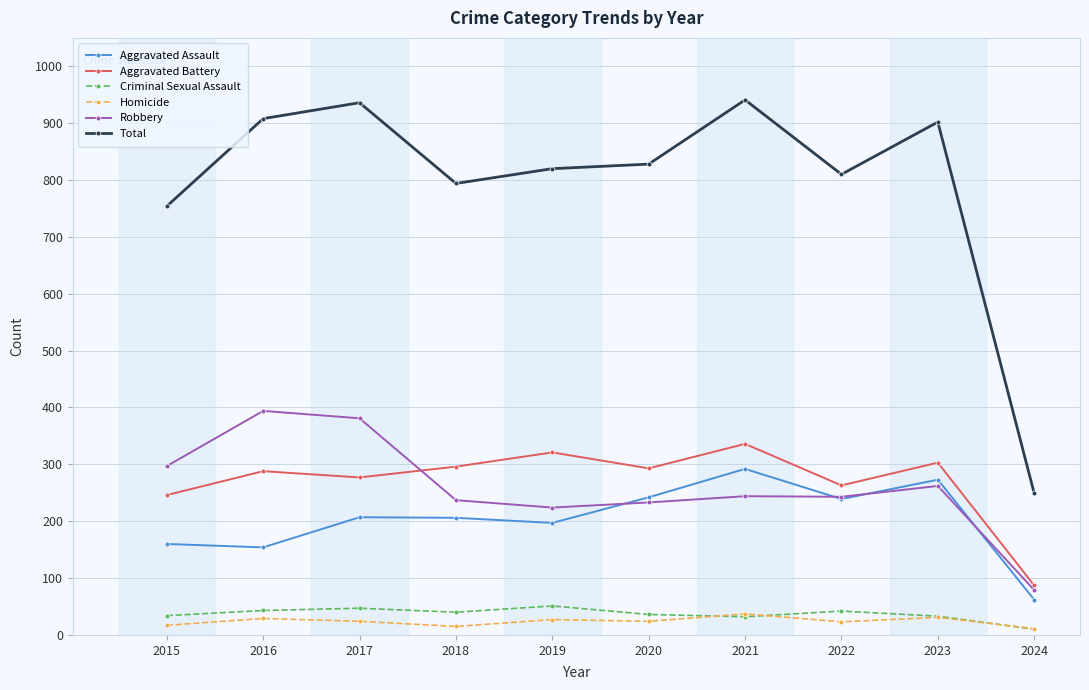

How many lines are shown in the chart?

6